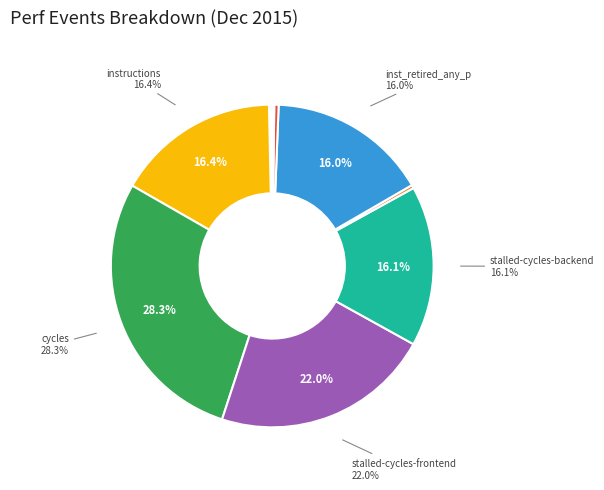

Is there a majority slice in this chart?

No